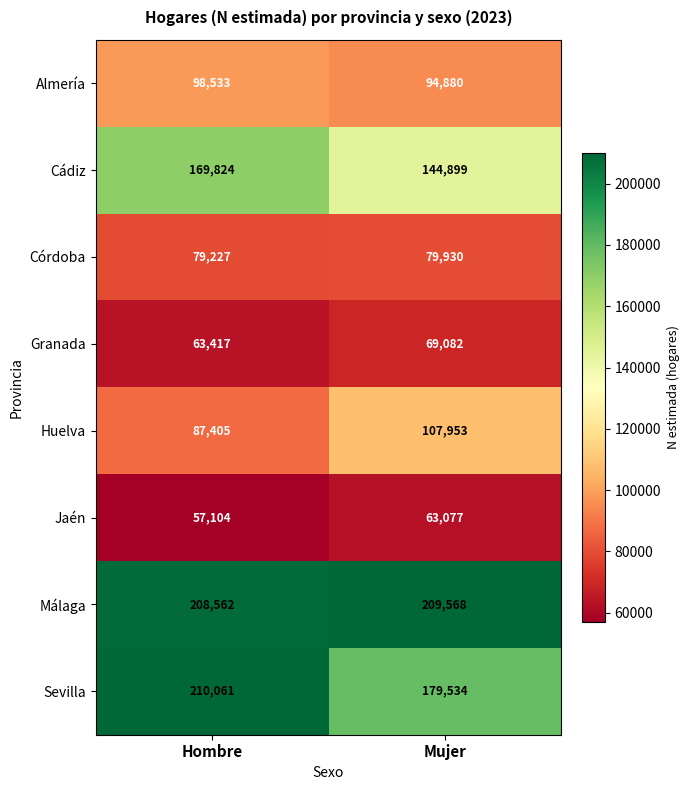

How many series are shown in this chart?

8